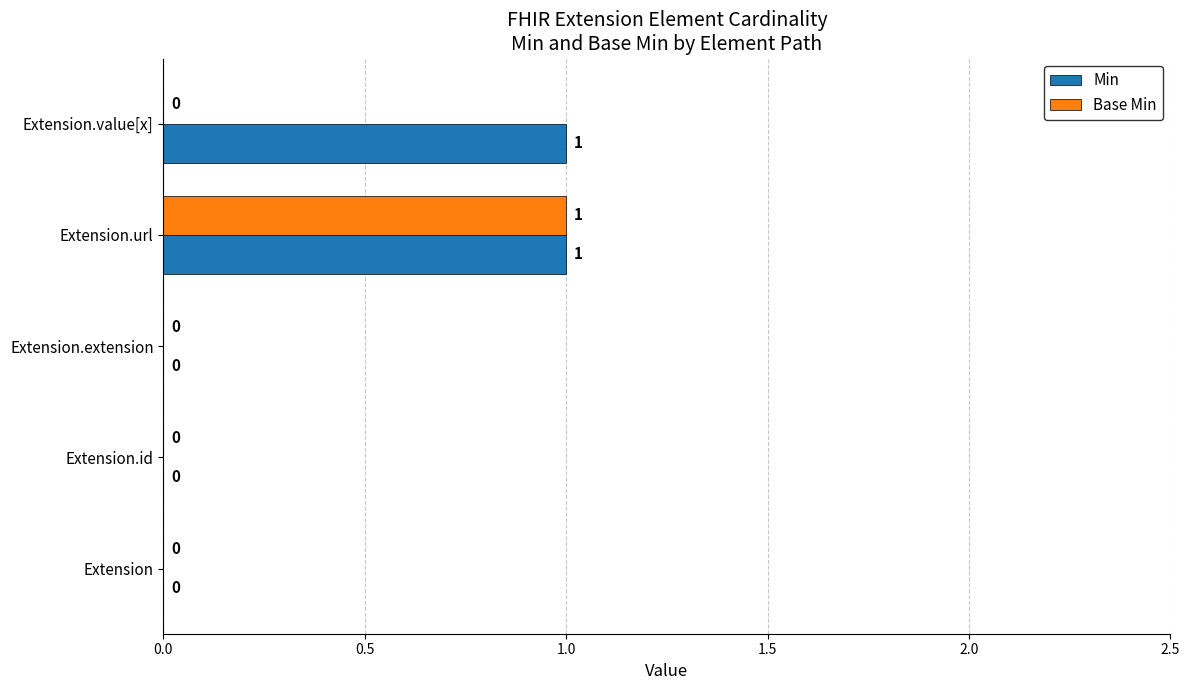

Is it true that Min equals 0 at Extension?

True